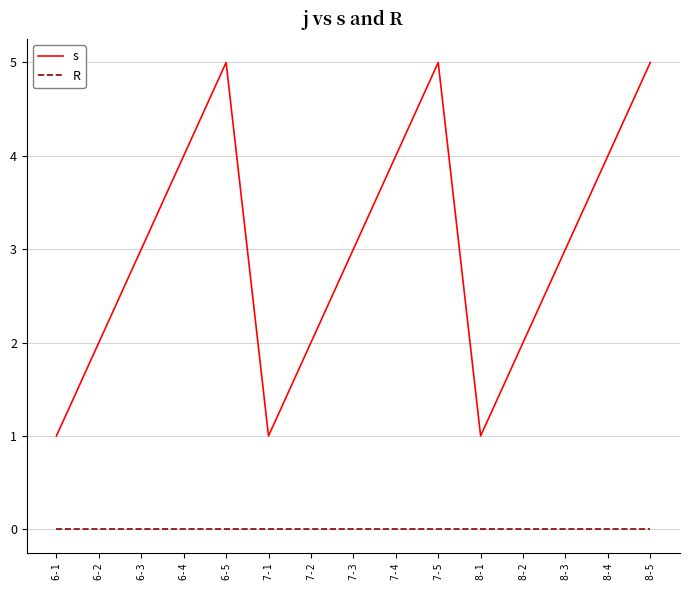

Is this an area chart (filled region under the line)?

No